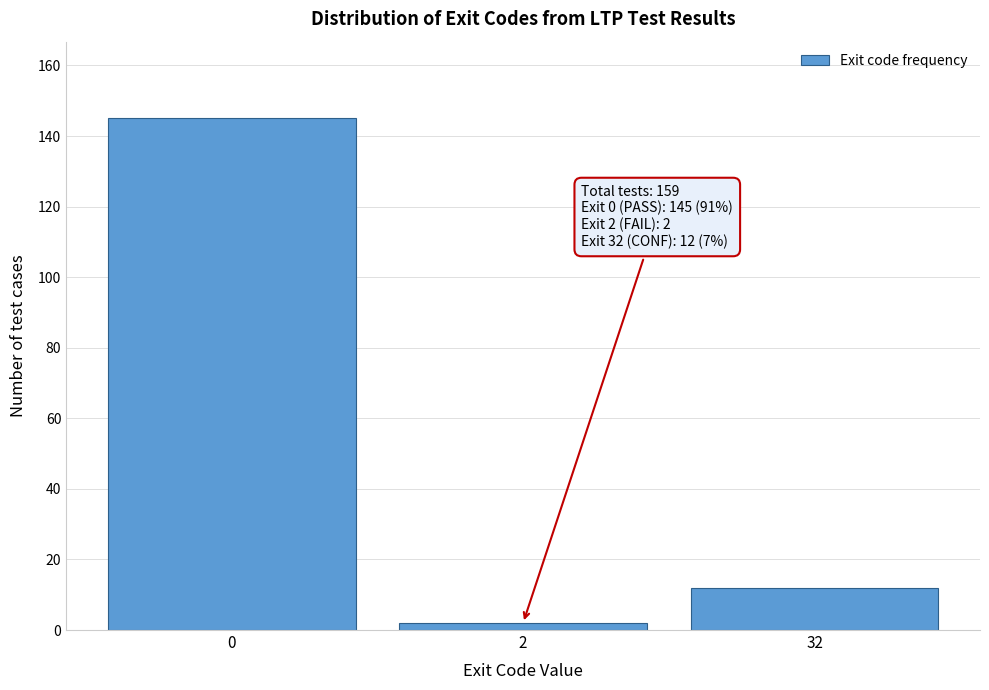

Reading left to right, transcribe all the data shown in this chart.

0=145	2=2	32=12